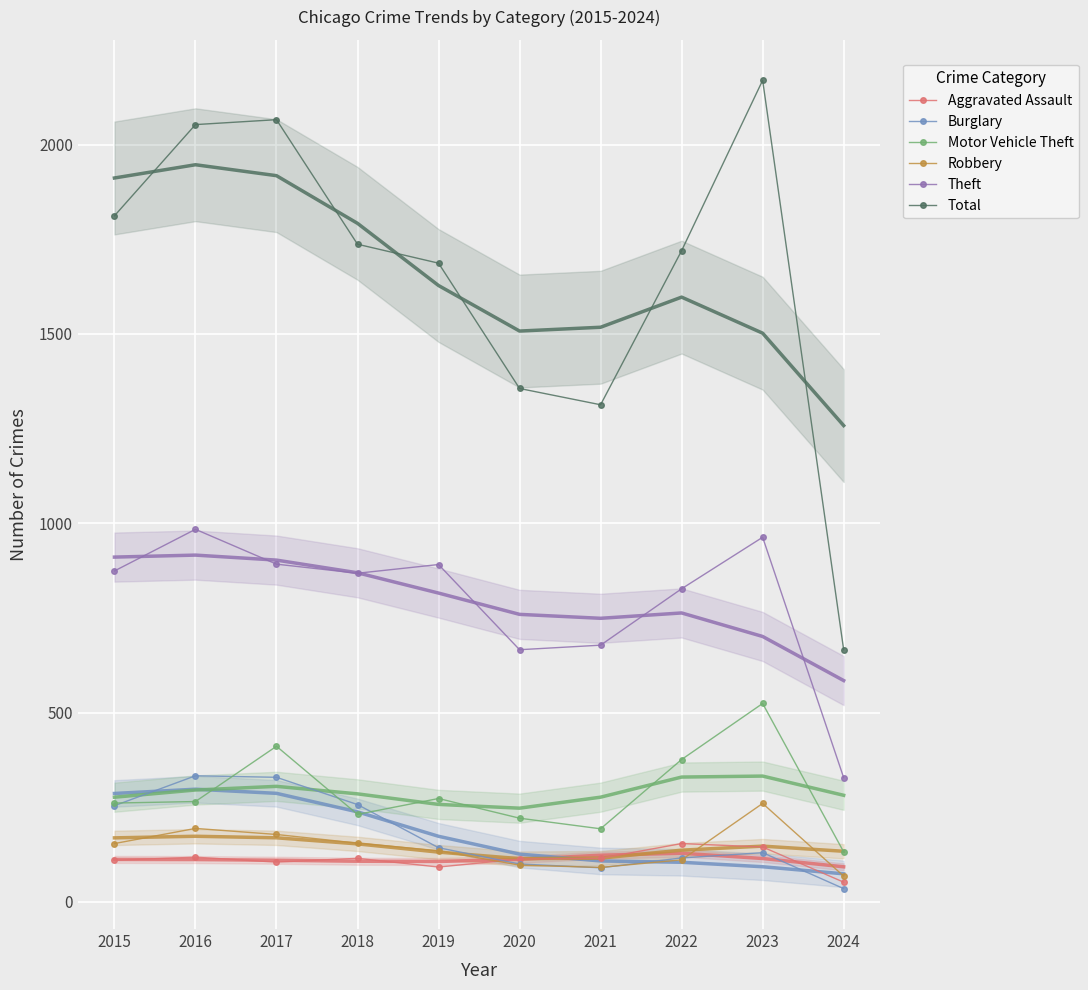

What are all the series names shown in the legend?

Aggravated Assault, Burglary, Motor Vehicle Theft, Robbery, Theft, Total